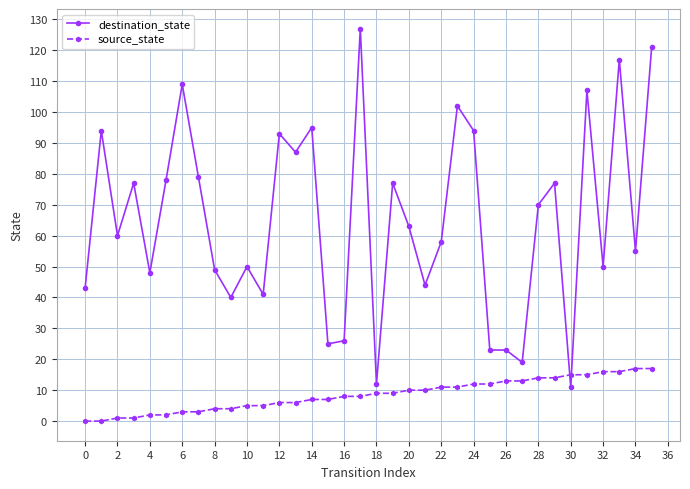

Which series has the largest total across all categories?

destination_state